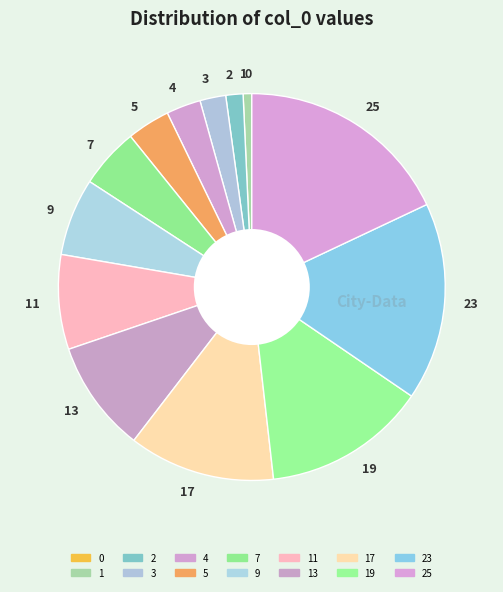

Which category has the biggest portion of the pie?

25